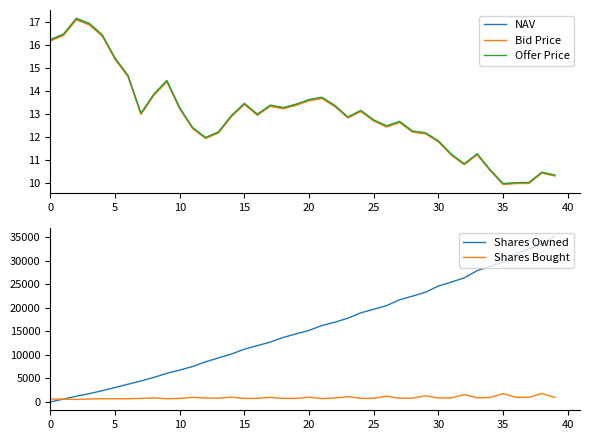

Which series changed the most between 29 and 35?

Shares Owned